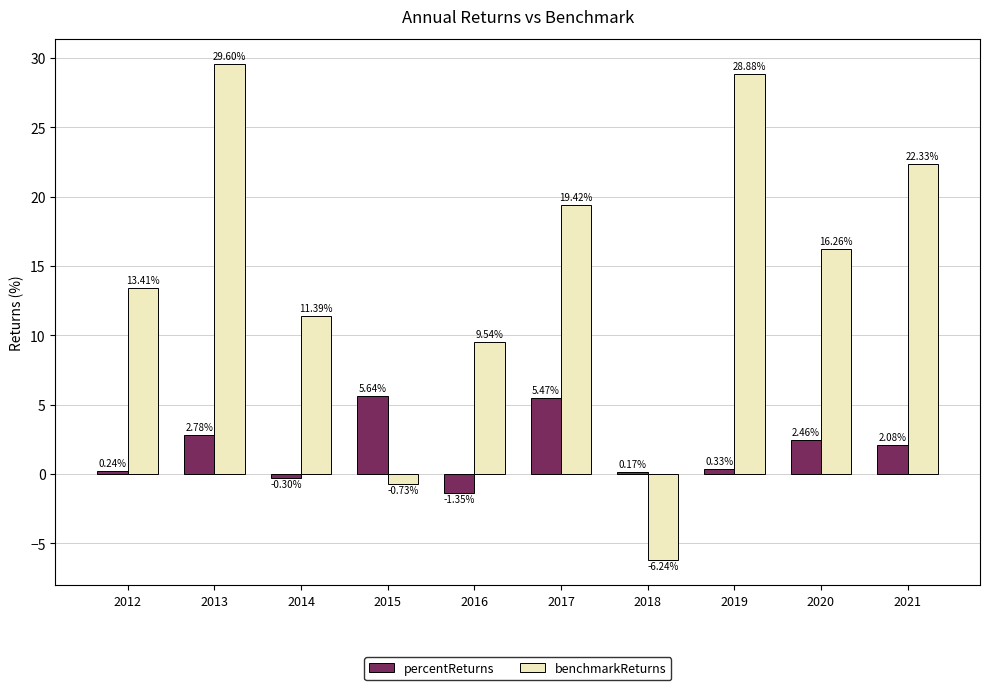

What is the difference between the maximum and minimum values in the percentReturns series?

7.0